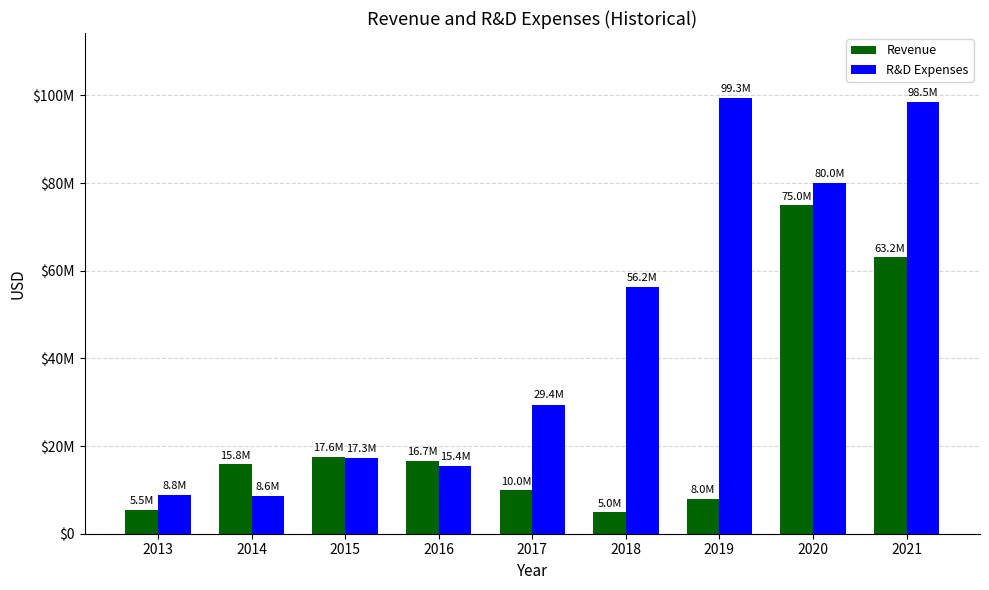

What are all the series names shown in the legend?

Revenue, R&D Expenses